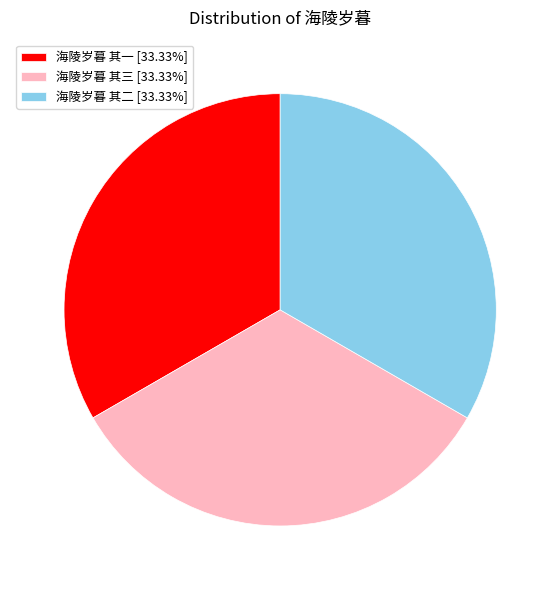

How many slices are in this pie chart?

3